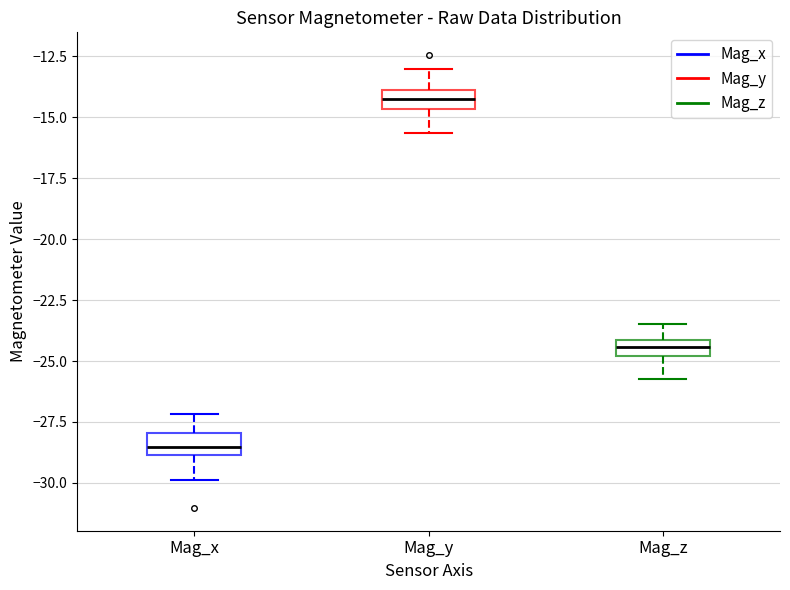

Which box has the lowest median line?

Mag_x